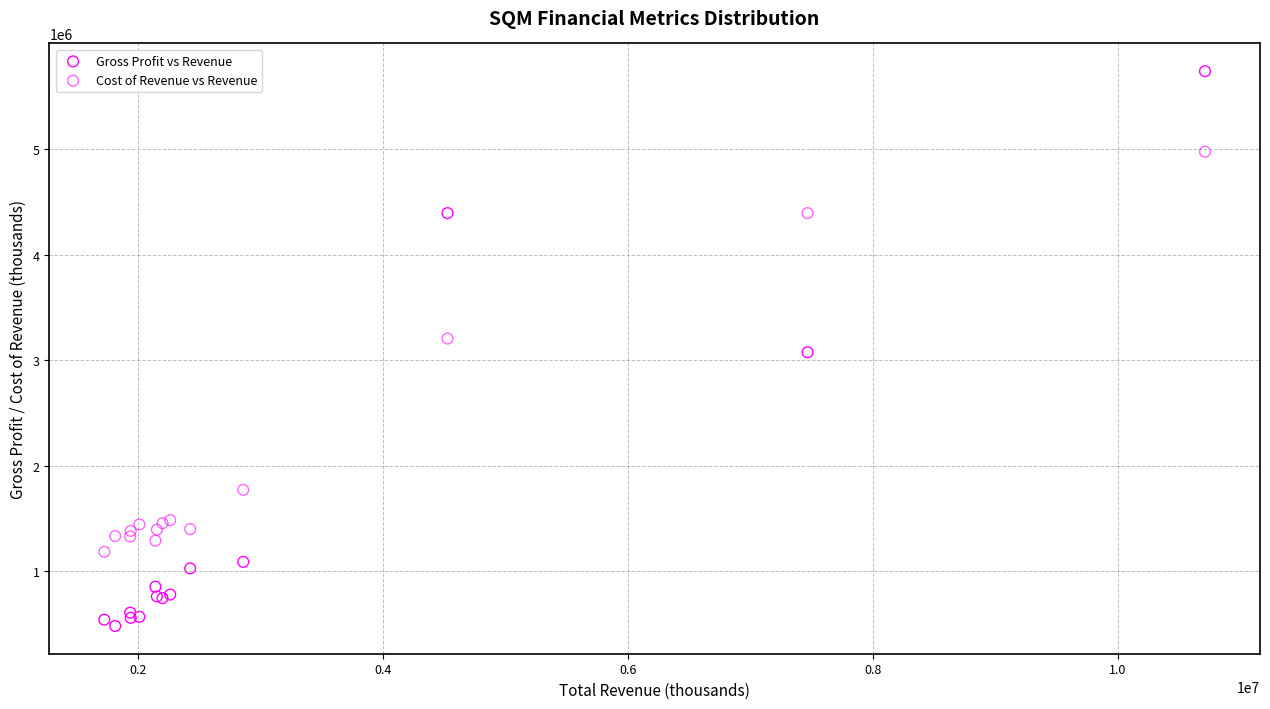

Which series contains the highest Y value?

Gross Profit vs Revenue